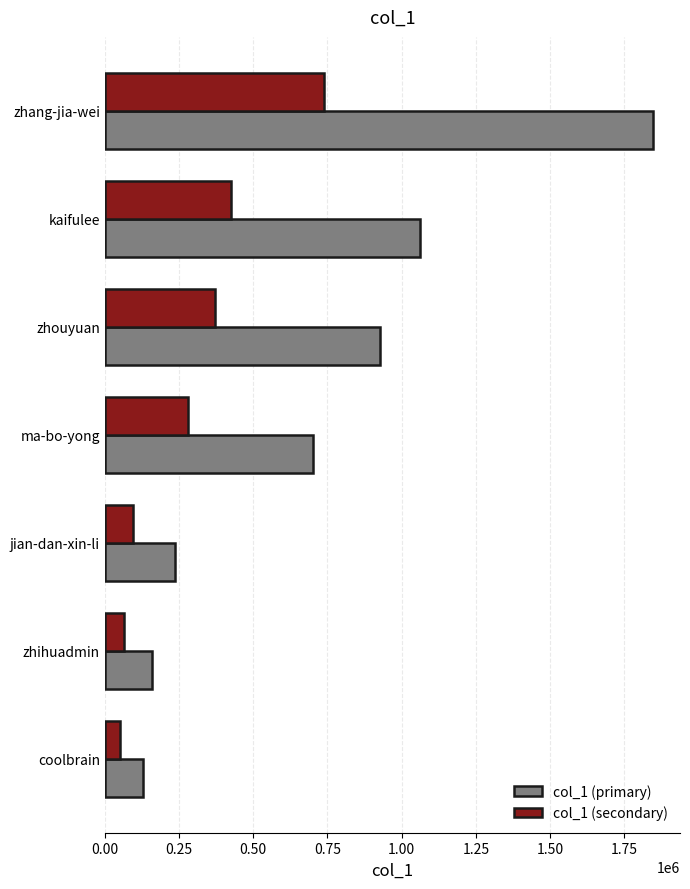

What is the maximum value shown in the chart?

1845209.0